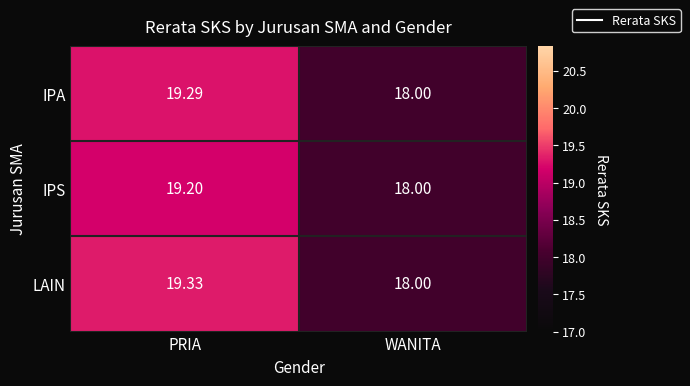

List the labels in order of IPA value, smallest first.

WANITA, PRIA